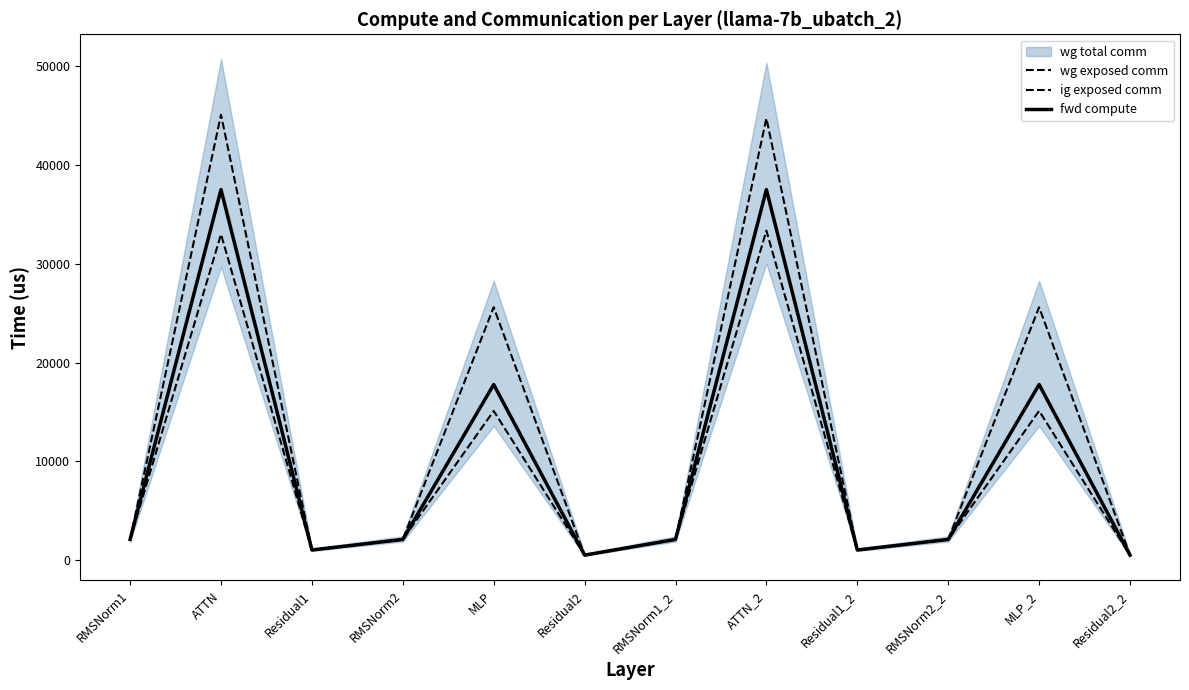

What is the value of the ig exposed comm point at the 1st from the left?

2109.9